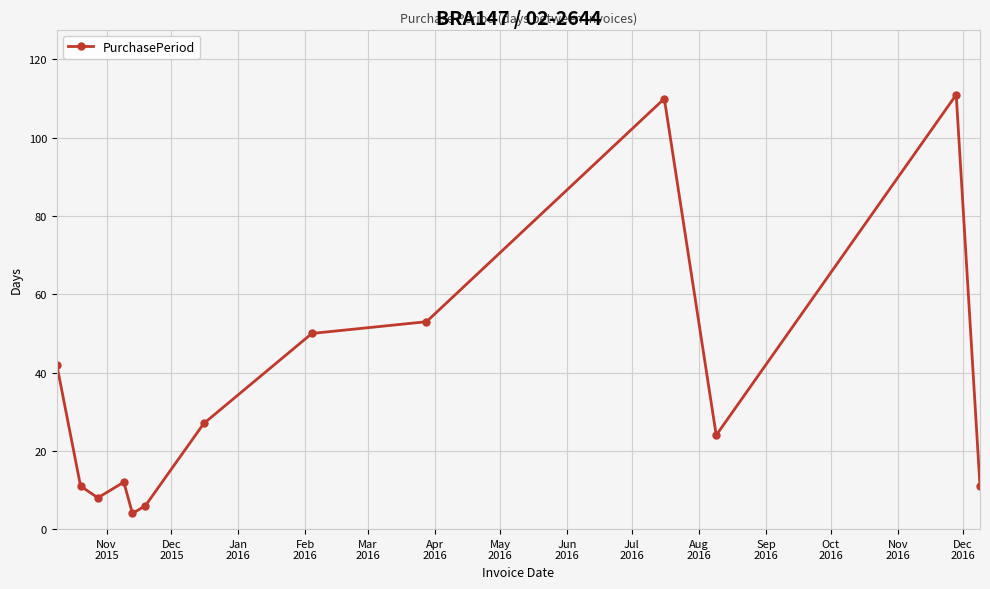

What is the greatest value displayed?

111